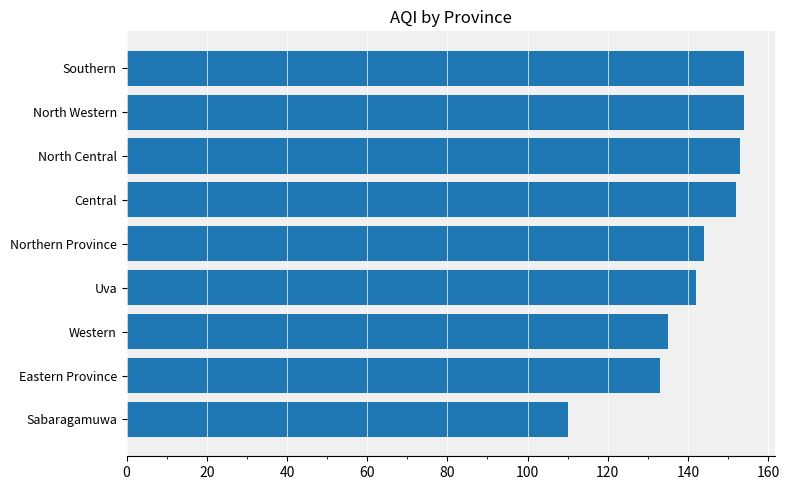

What is the average value?

142